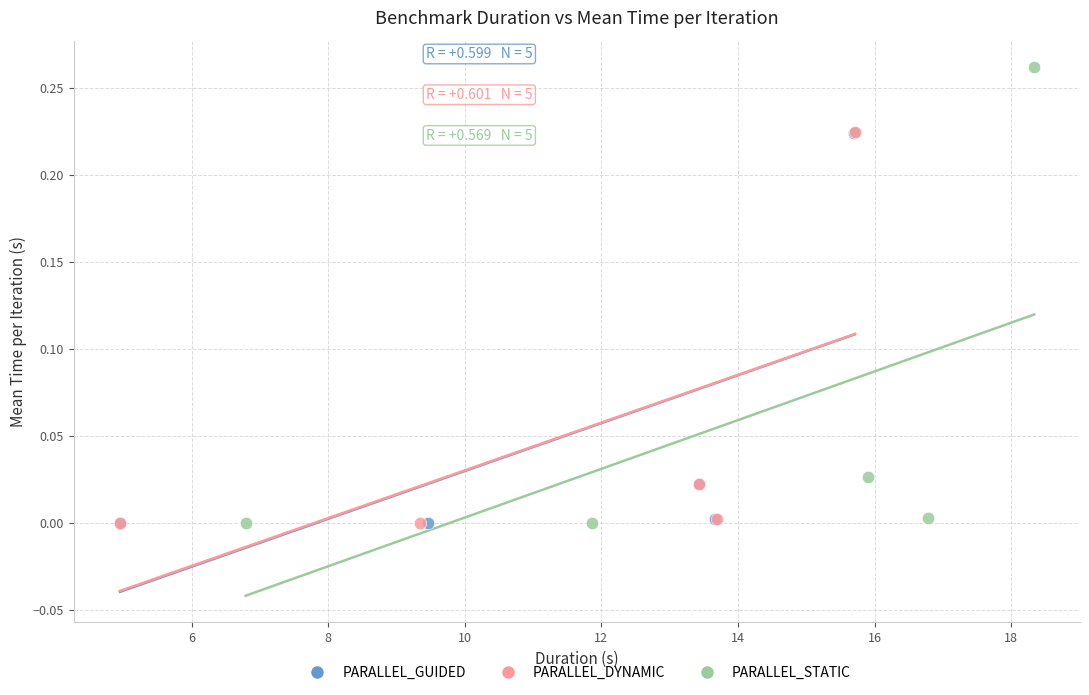

Which series has the largest Y range (max minus min)?

PARALLEL_STATIC